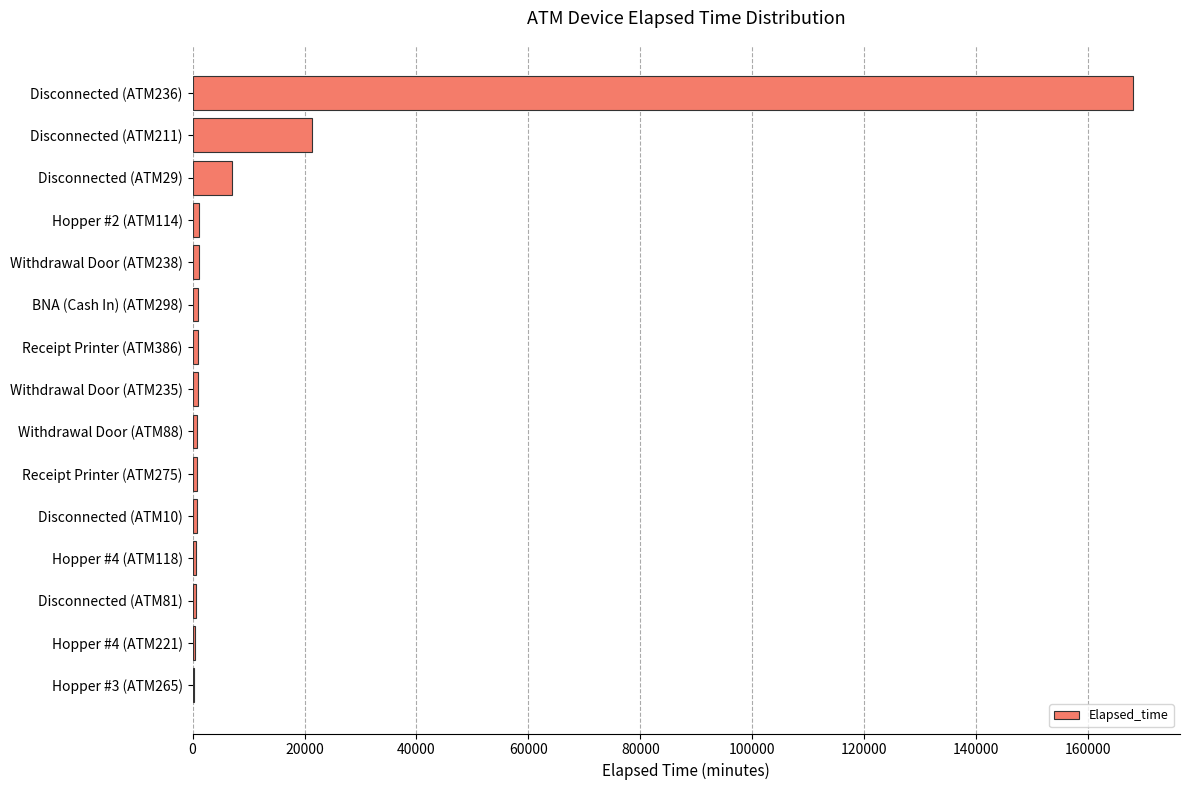

Where is the data nearest to the value 84157?

Disconnected (ATM211)